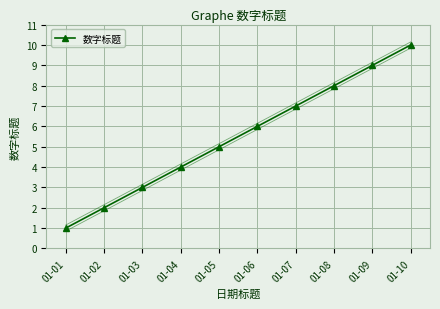

What is the value of the 9th point from the left?

9